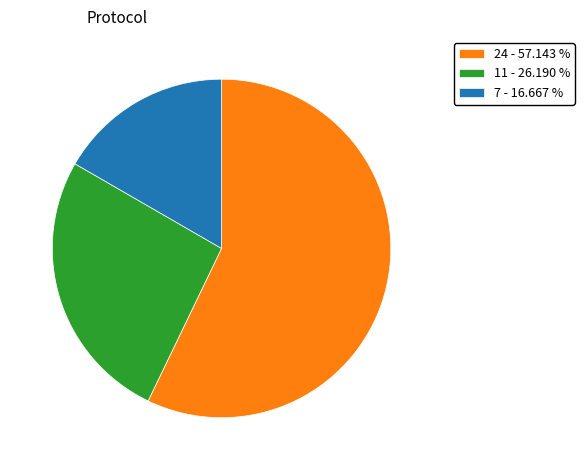

How many slices are in this pie chart?

3